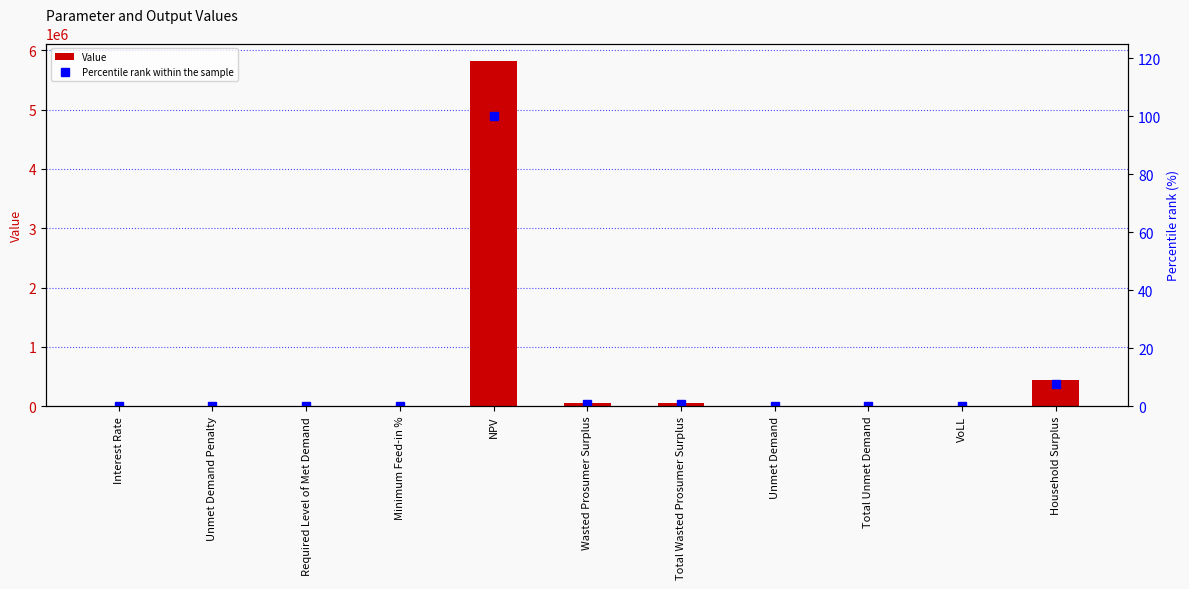

What is the difference between the second highest and minimum values in the Value series?

438966.1